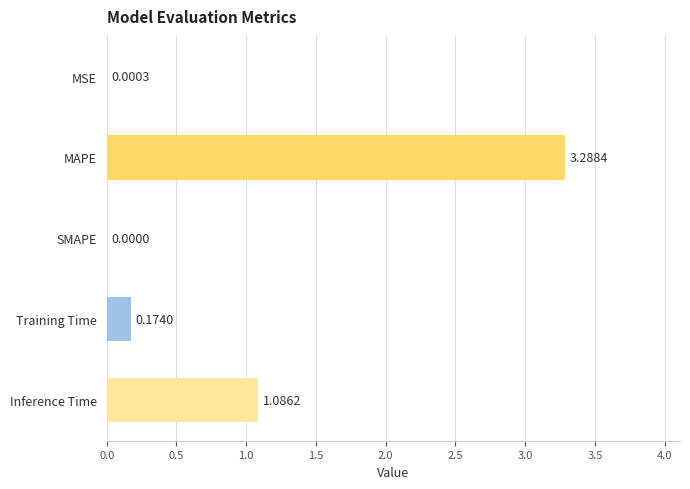

What is the change in value from SMAPE to Training Time?

+0.2